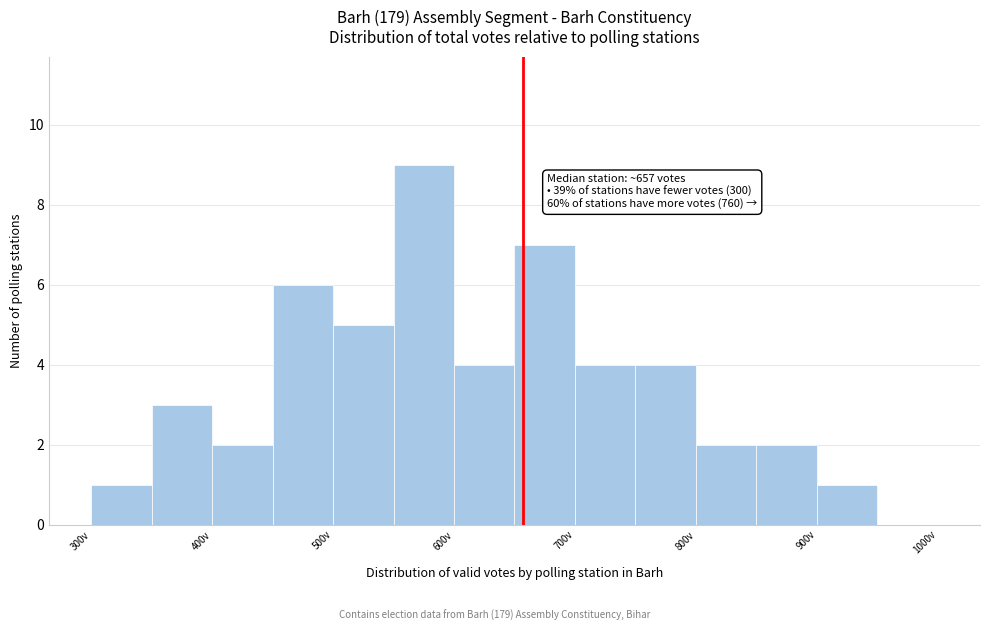

Which range on the x-axis has the tallest bar?

550 to 600